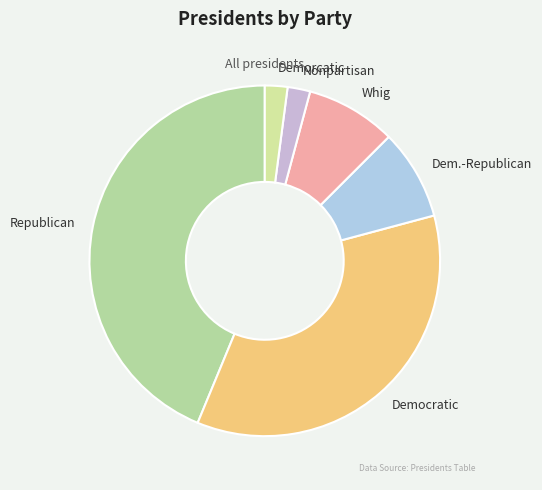

Between Nonpartisan and Whig, which is larger?

Whig